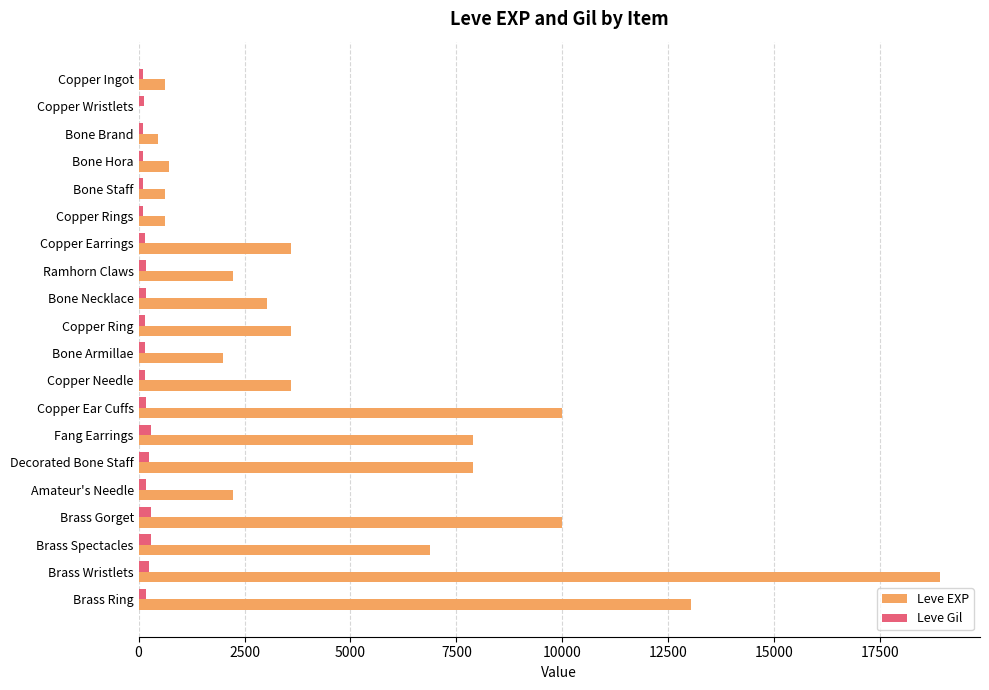

What is the highest value of the Leve EXP series?

18910